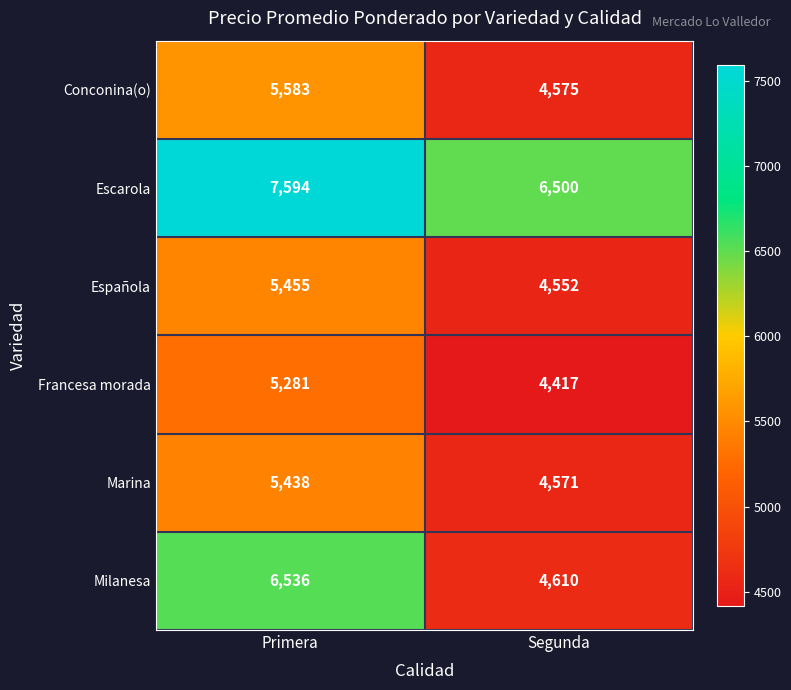

Is it true that Francesa morada equals 4417 at Segunda?

True